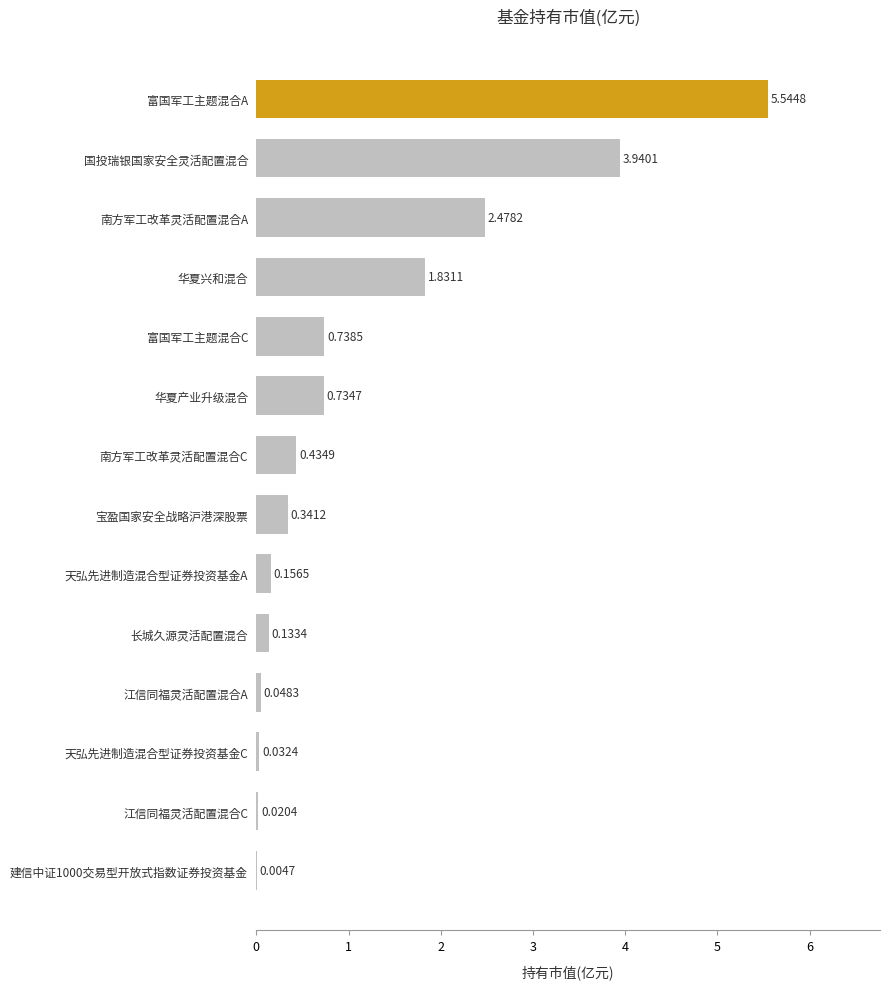

What is the sum of the values at 富国军工主题混合C and 华夏兴和混合?

2.6